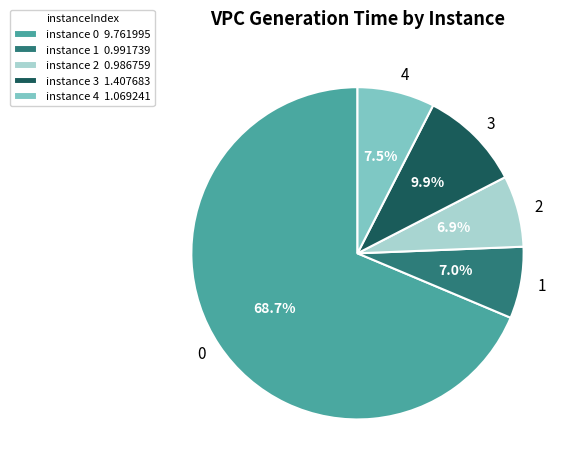

How many segments does this pie chart have?

5